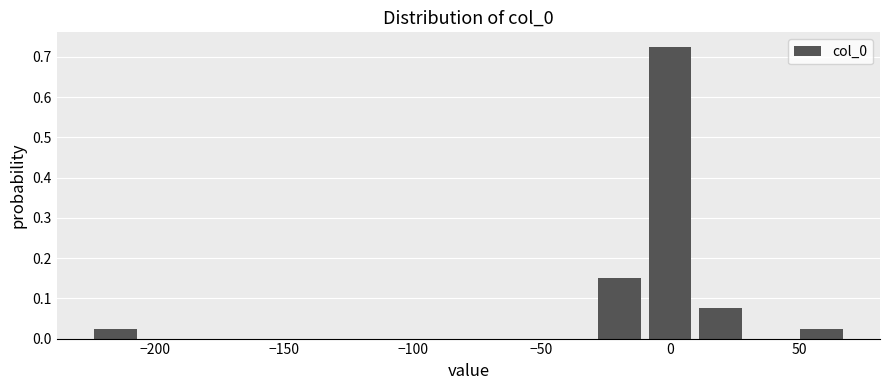

Around what value on the x-axis is the tallest bar? Give the approximate position of its centre, as read against the axis.

0